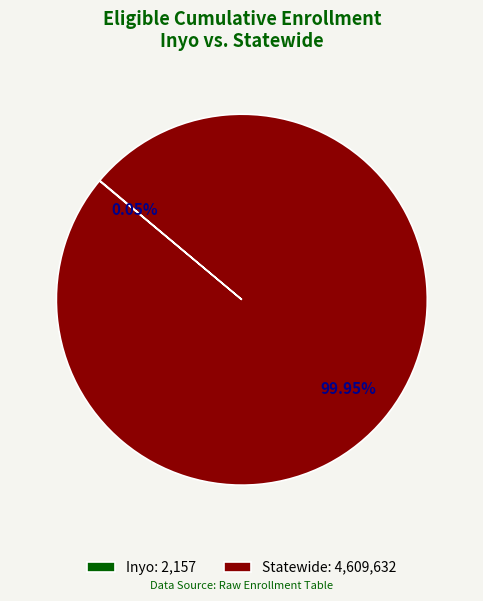

Is Statewide: 4,609,632 the majority of the pie?

Yes